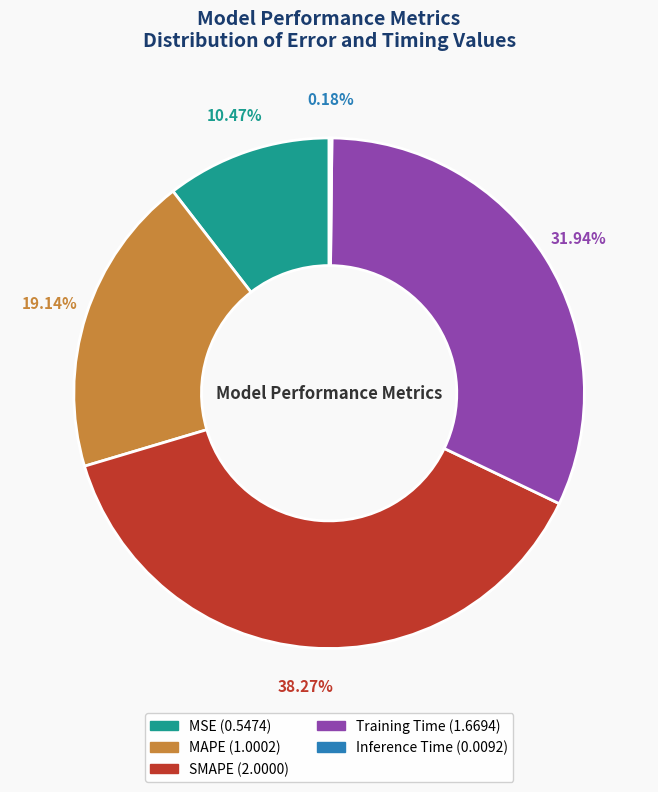

What is the largest slice in the pie chart?

SMAPE